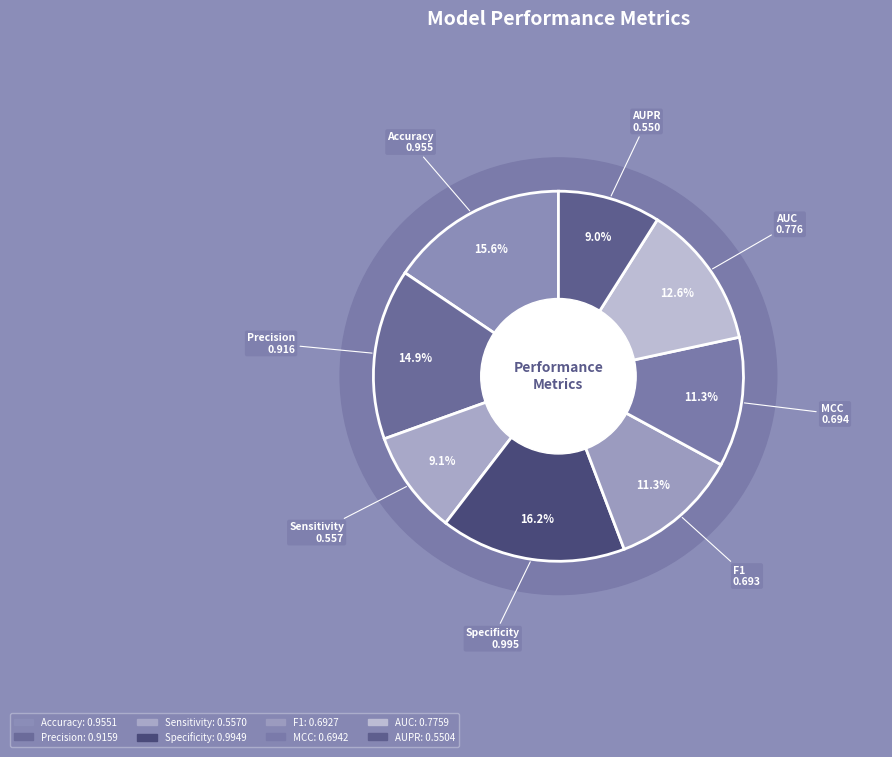

How many segments does this pie chart have?

8